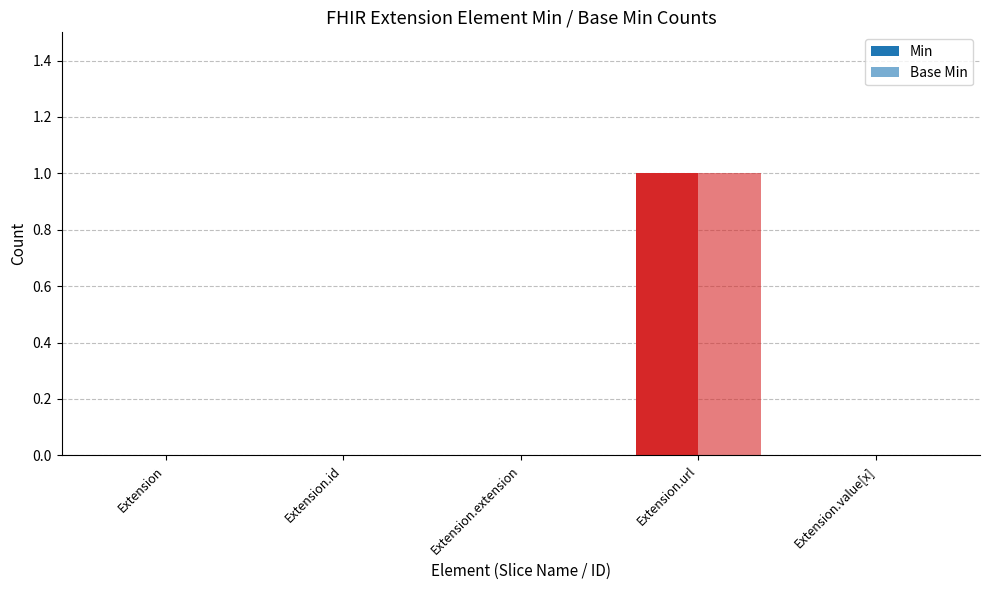

Are the bars grouped side by side (vs. stacked)?

Yes